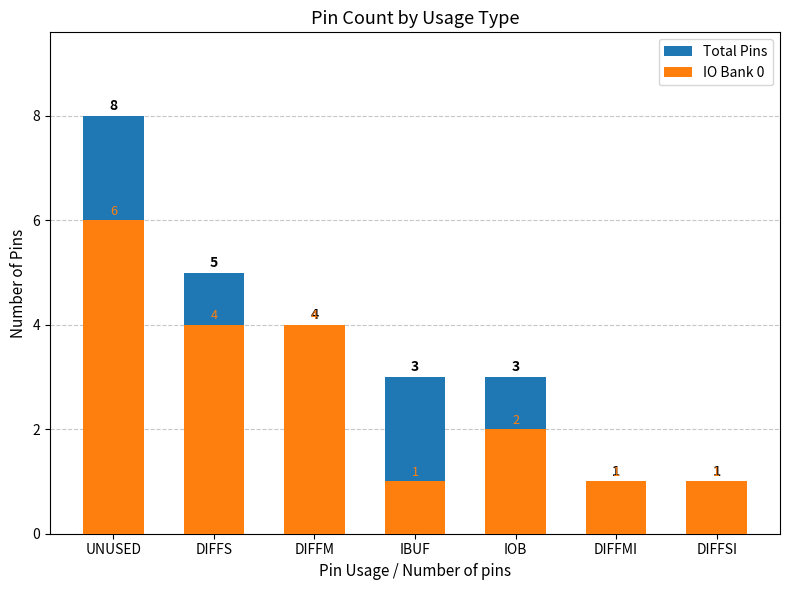

Is it true that Total Pins equals 2 at DIFFM?

False